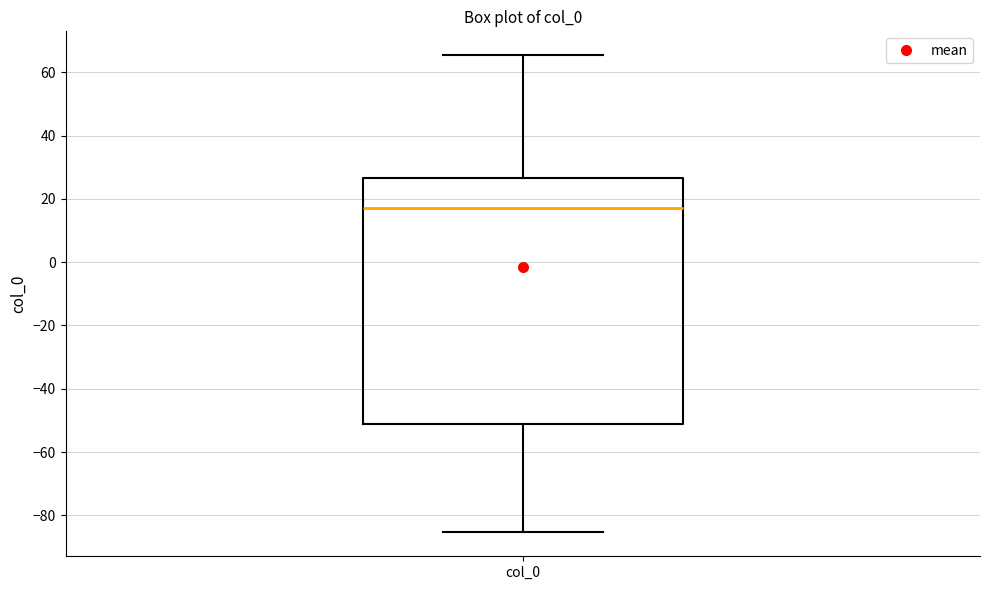

Read this box plot against the y-axis: the position of the median line, the range covered by the box, and the ends of both whiskers. The values are not printed on the chart, so give them approximately, as read against the axis.

median 18, box -52 to 26, whiskers -86 to 66